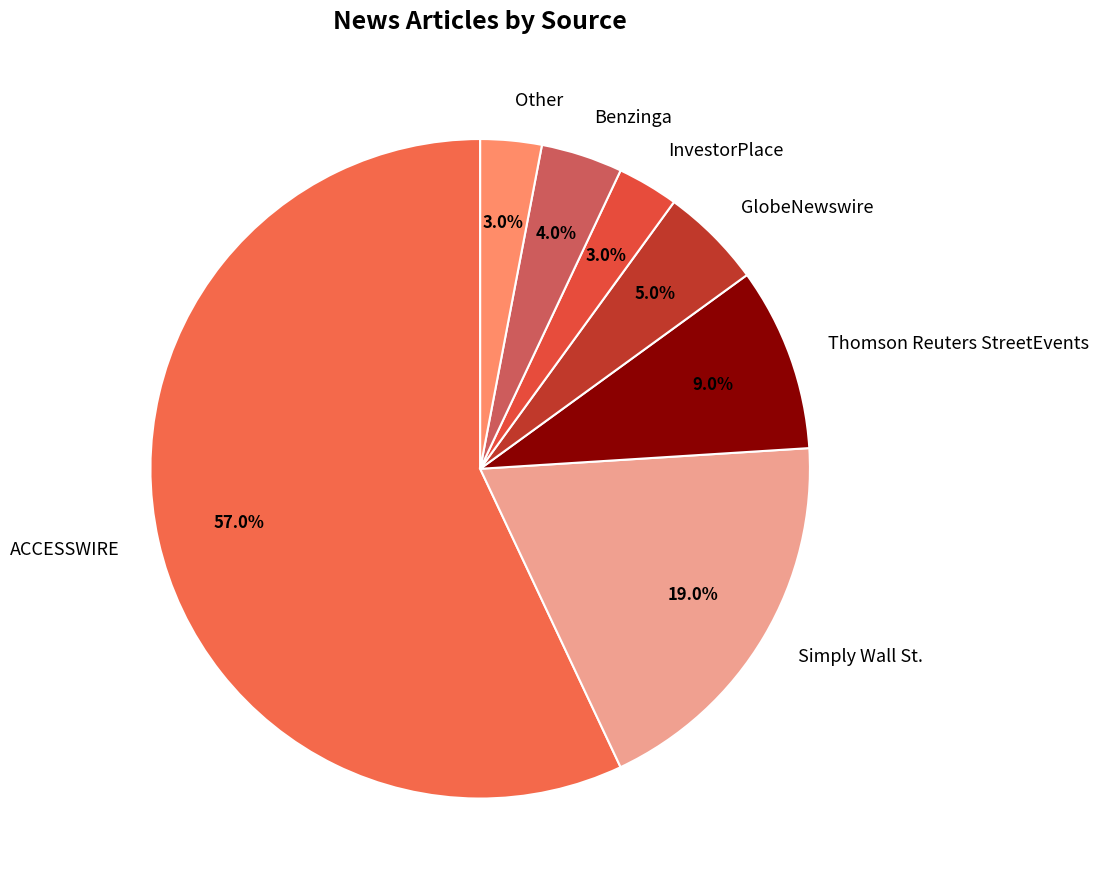

How many segments does this pie chart have?

7